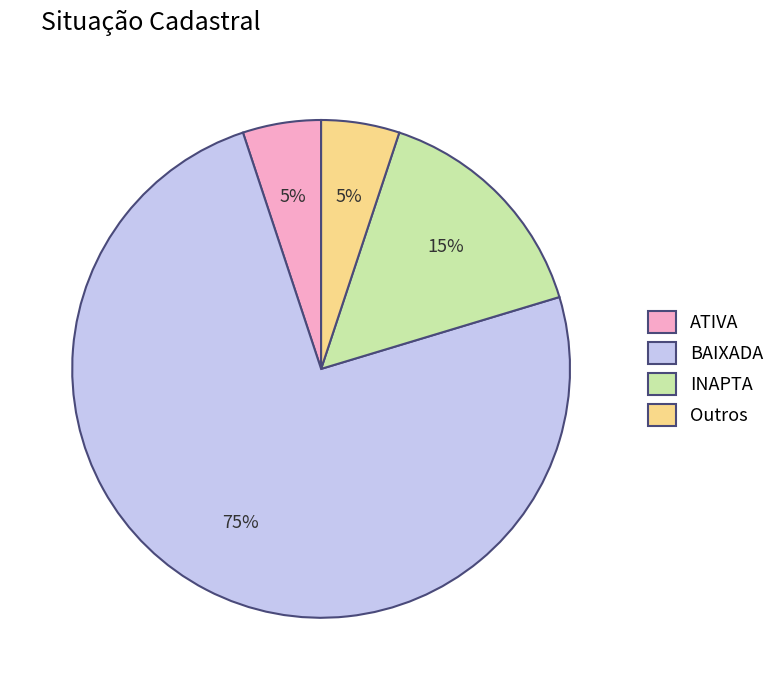

True or false: INAPTA accounts for 15% of the total.

True